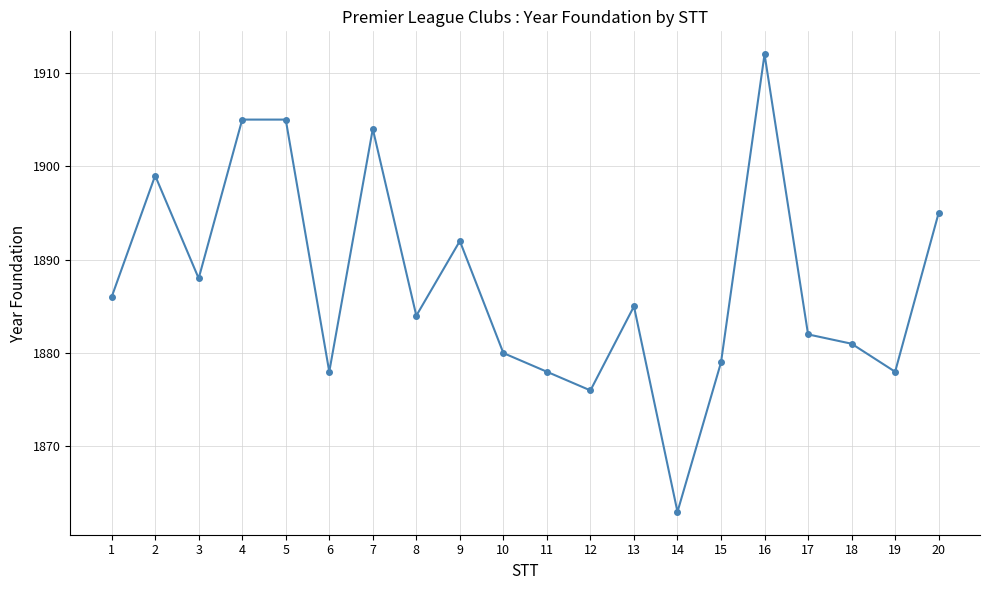

What is the value of the 20th point from the left?

1895